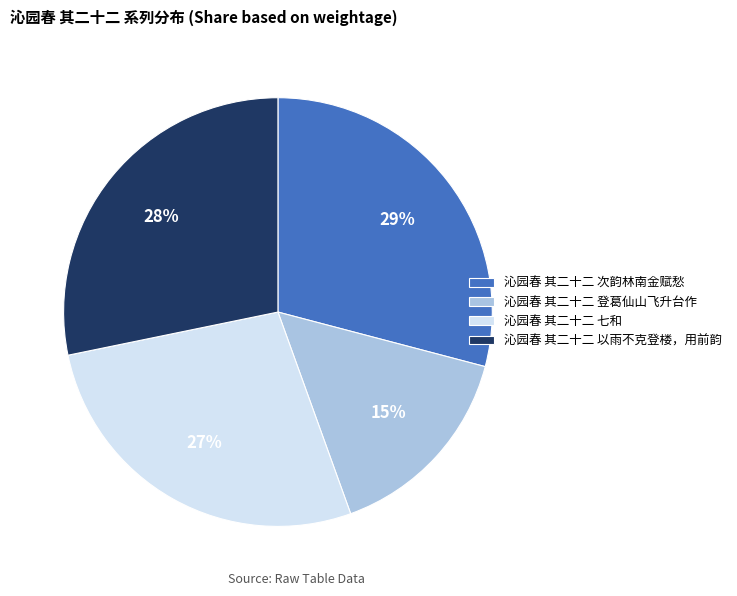

Which category has the smallest portion of the pie?

沁园春 其二十二 登葛仙山飞升台作